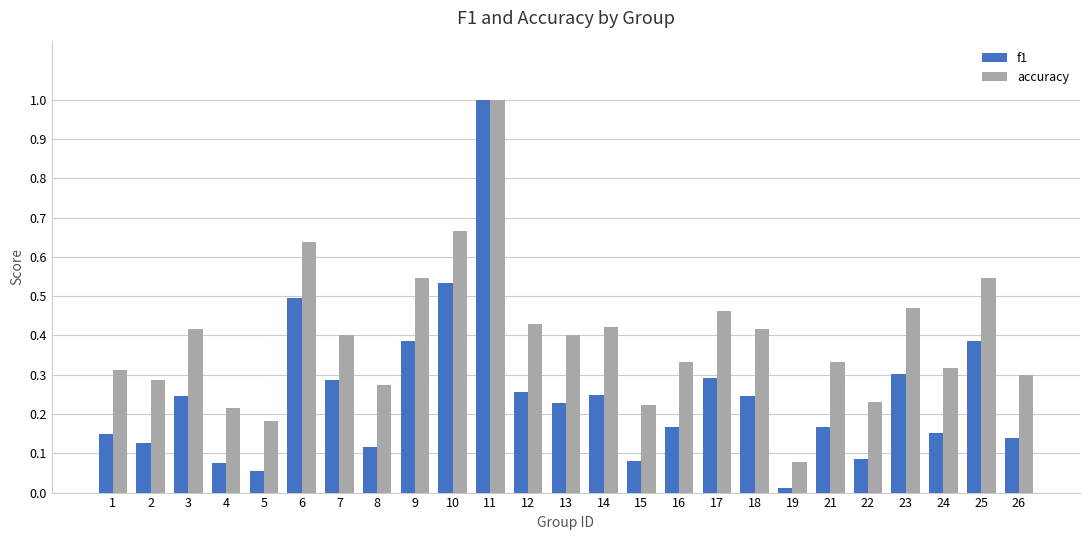

What is the sum of all accuracy values?

9.9